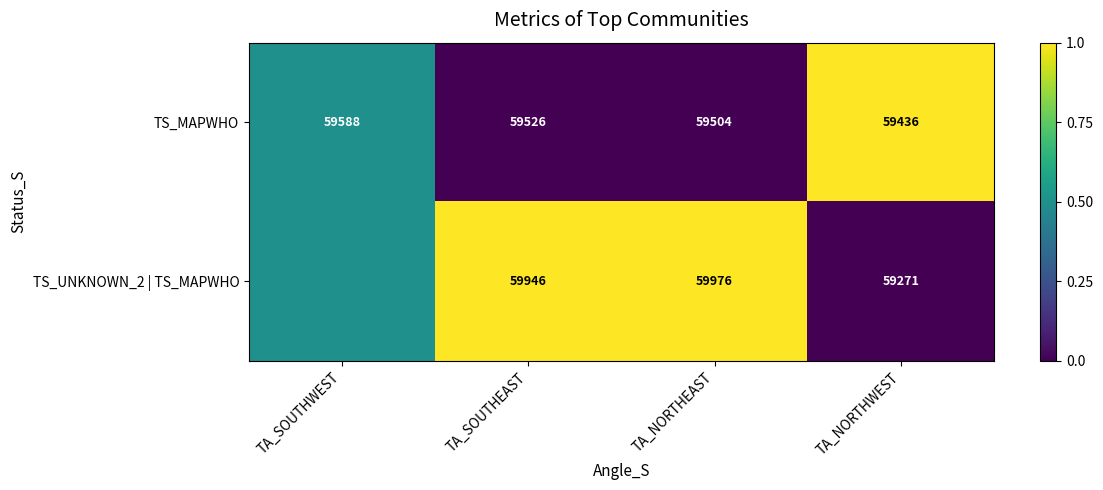

Which series changed the most between TA_NORTHEAST and TA_NORTHWEST?

TS_UNKNOWN_2 | TS_MAPWHO